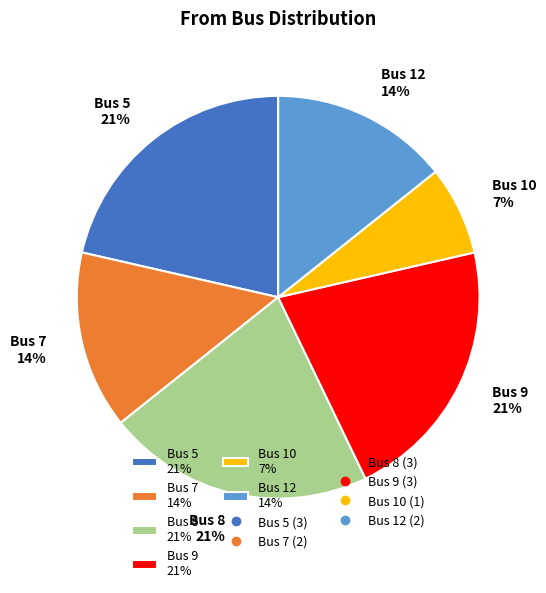

Is there any slice that represents more than half of the pie?

No